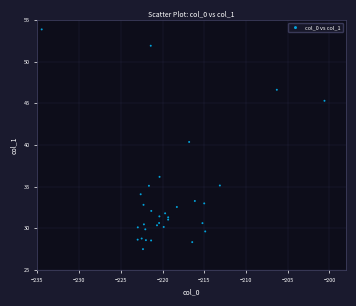

What Y value in the scatter plot is closest to 40?

40.4